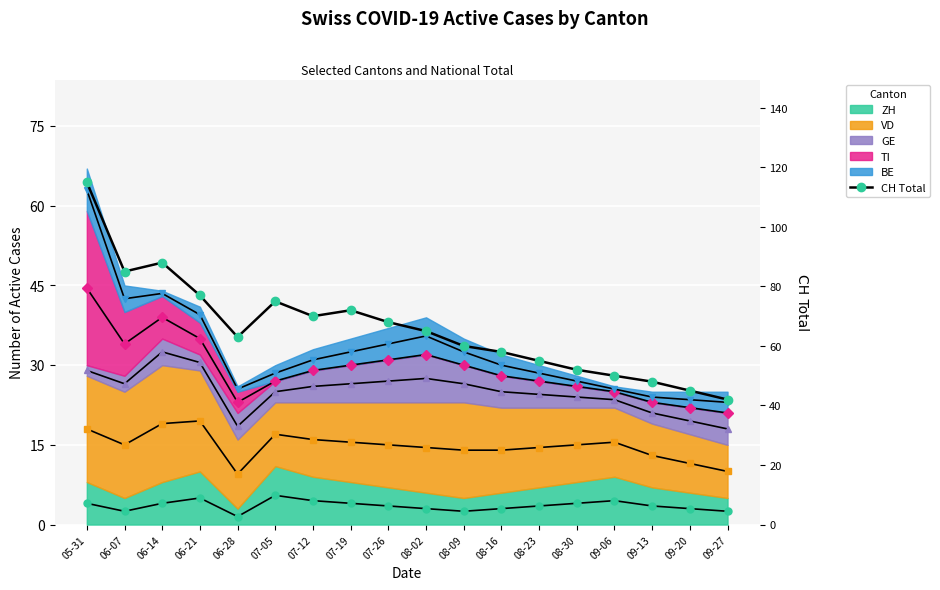

Reading right to left, extract all data points from this chart.

09-27=42	09-20=45	09-13=48	09-06=50	08-30=52	08-23=55	08-16=58	08-09=60	08-02=65	07-26=68	07-19=72	07-12=70	07-05=75	06-28=63	06-21=77	06-14=88	06-07=85	05-31=115